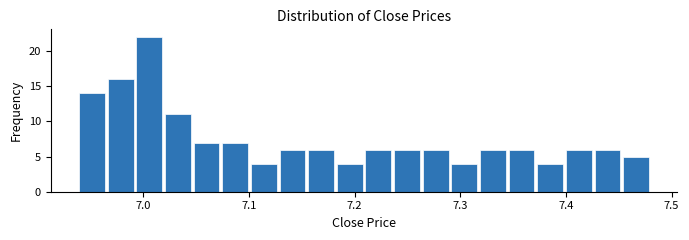

Around what value on the x-axis is the tallest bar? Give the approximate position of its centre, as read against the axis.

7.01